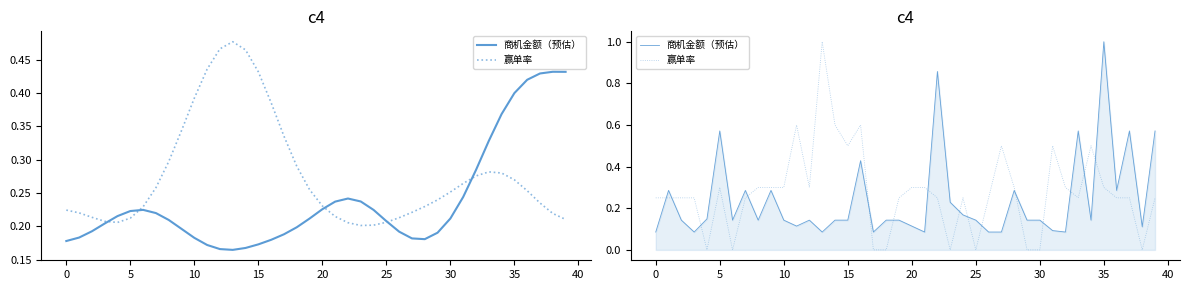

Does the chart display data point markers on the line(s)?

No